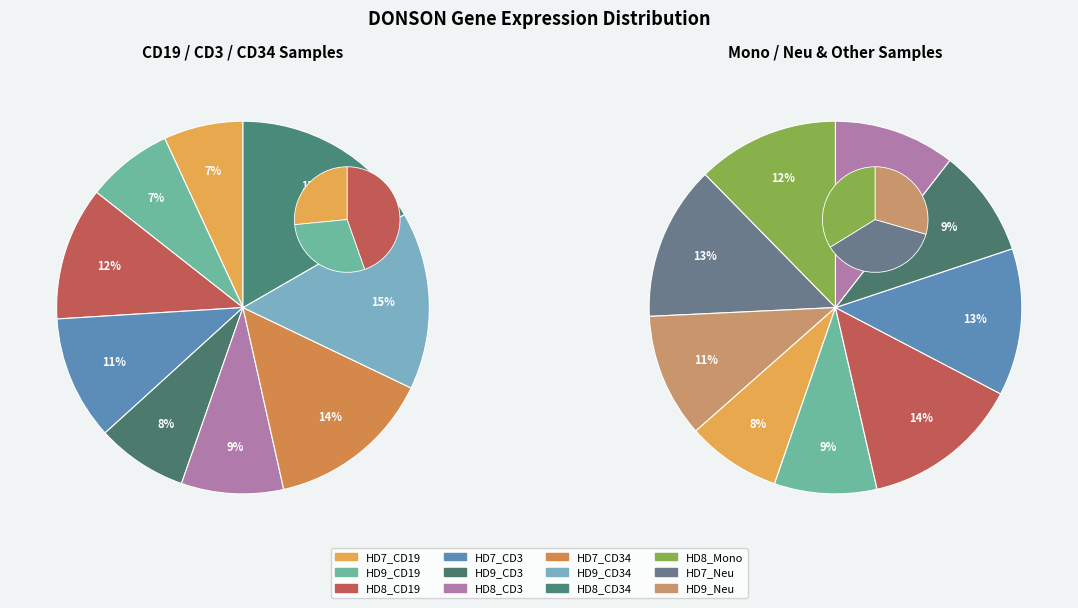

Does any single category account for the majority?

No